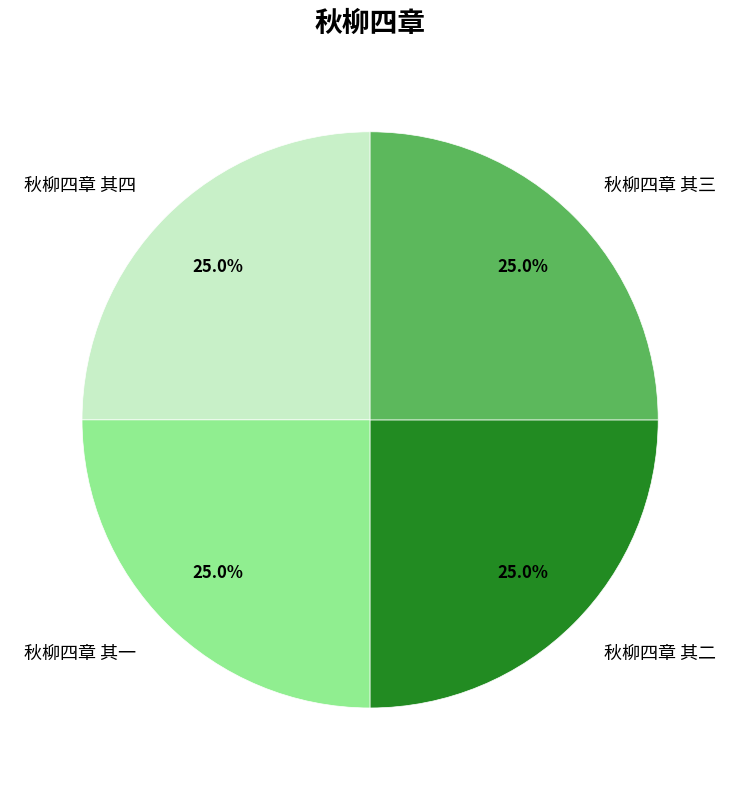

Is 秋柳四章 其三 the majority of the pie?

No